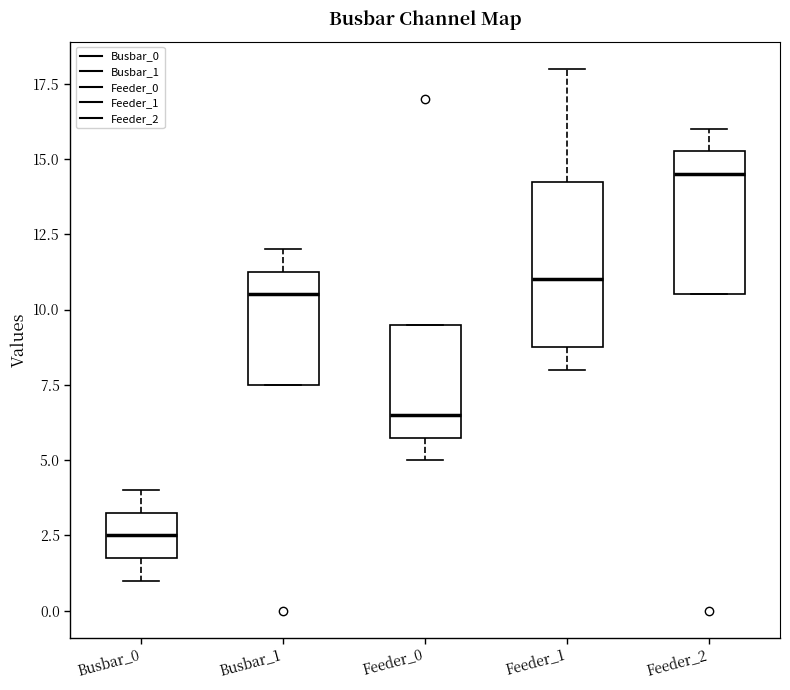

Which box's median line is the lowest?

Busbar_0